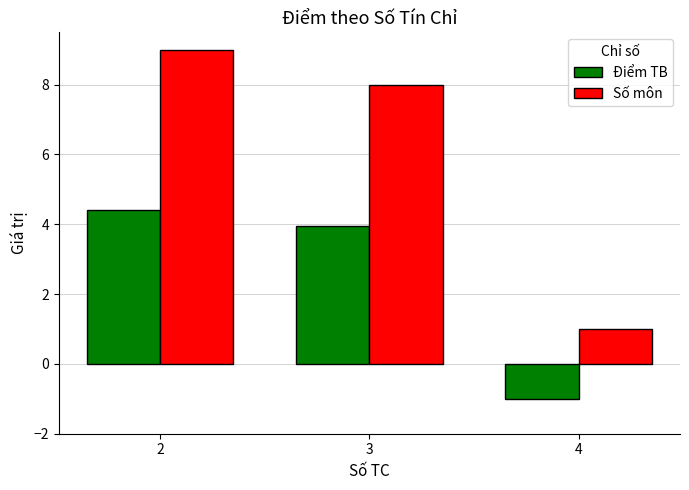

Reading right to left, what are all the values shown in this chart?

Điểm TB: 4=-1.0	3=4.0	2=4.4
Số môn: 4=1.0	3=8.0	2=9.0